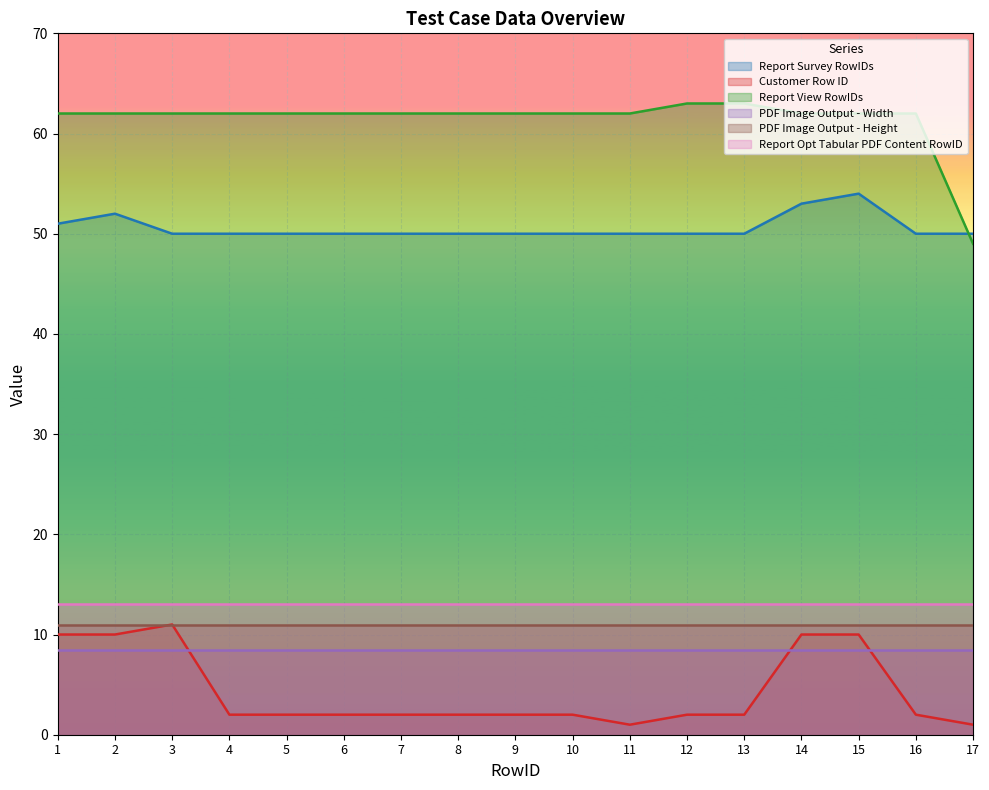

Which series has the largest total across all categories?

Report View RowIDs